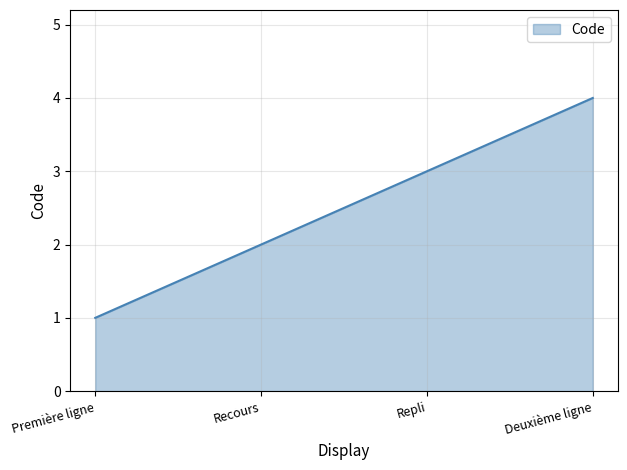

Is it true that the value at Recours is 2?

True